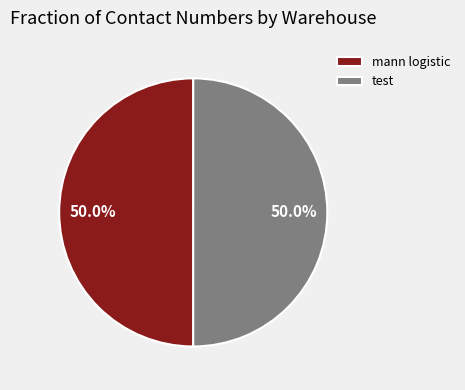

Combined, what portion of the pie is test and mann logistic?

100.0%